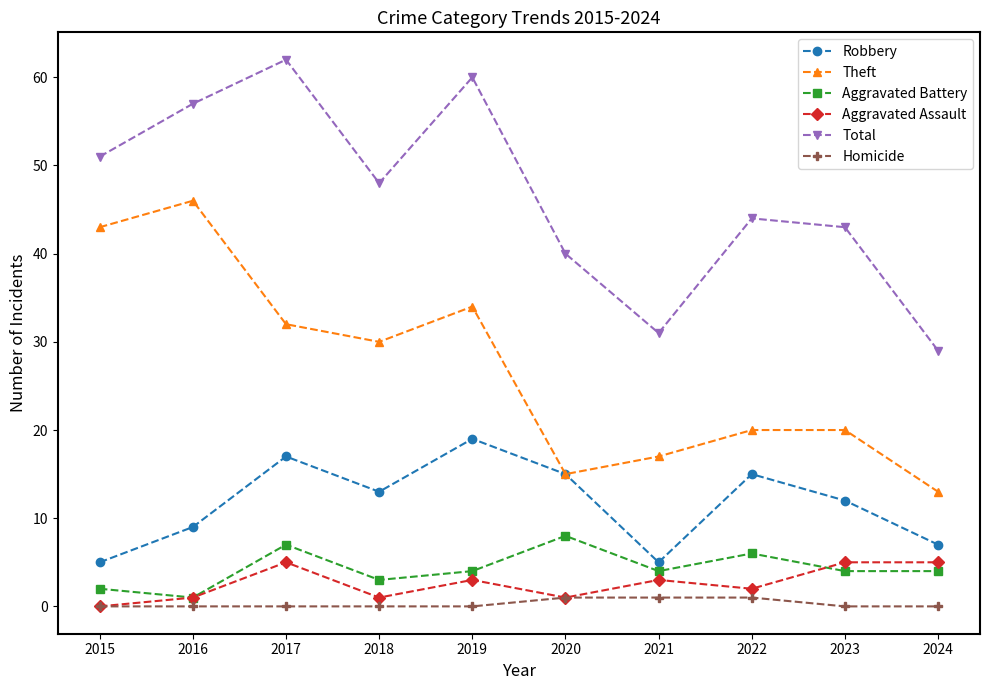

Rank the series by their maximum value, from lowest to highest.

Homicide, Aggravated Assault, Aggravated Battery, Robbery, Theft, Total